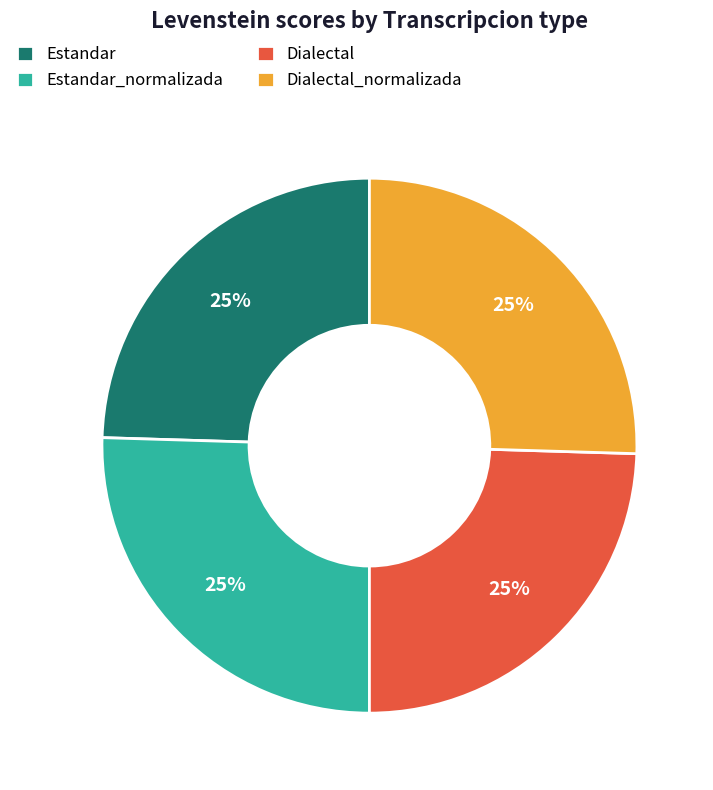

Approximately how many times larger is the value at Dialectal compared to Estandar_normalizada?

1.0